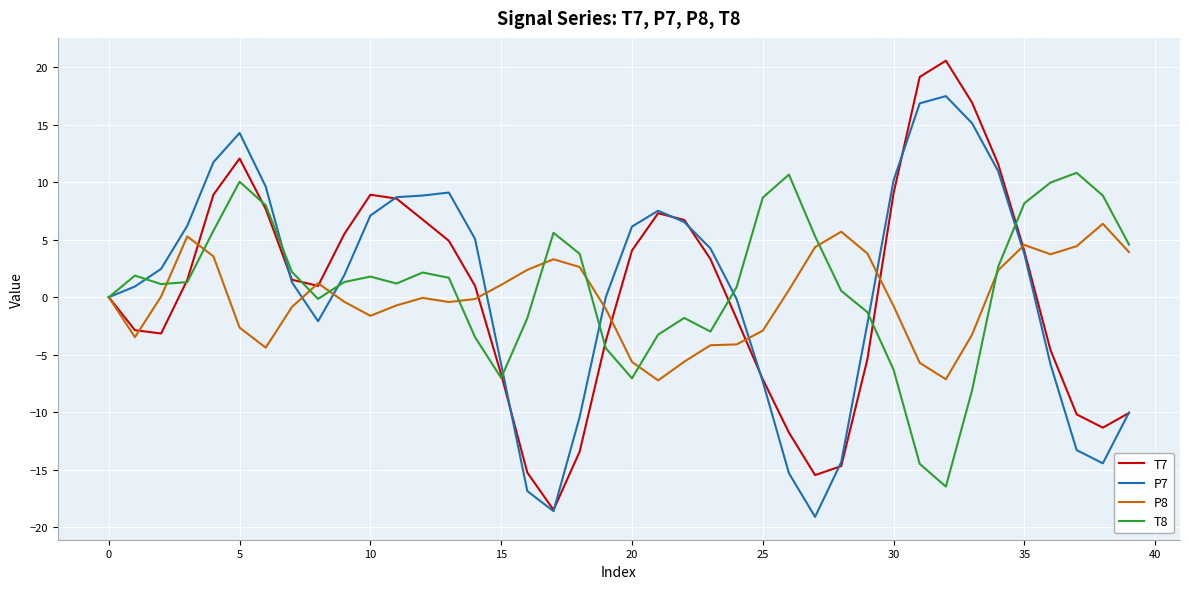

What is the smallest value displayed?

-19.1